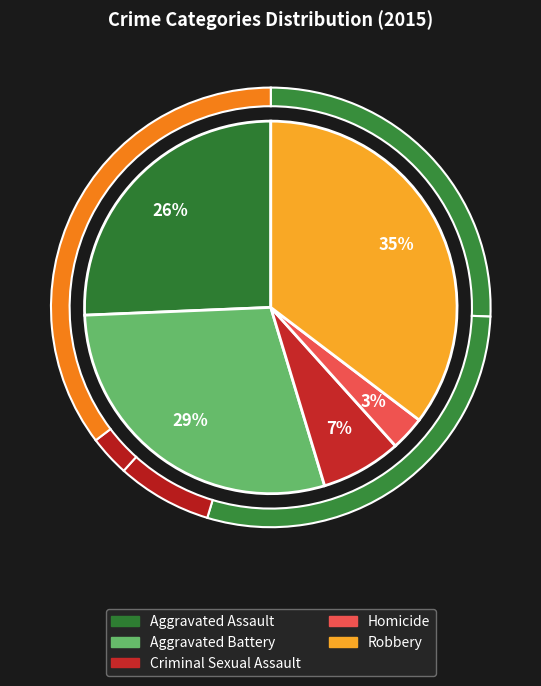

Which category has the smallest portion of the pie?

Homicide